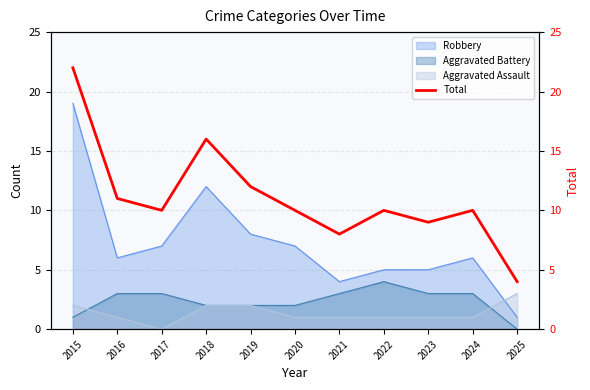

Approximately how many times larger is the value at 2023 compared to 2018?

0.6